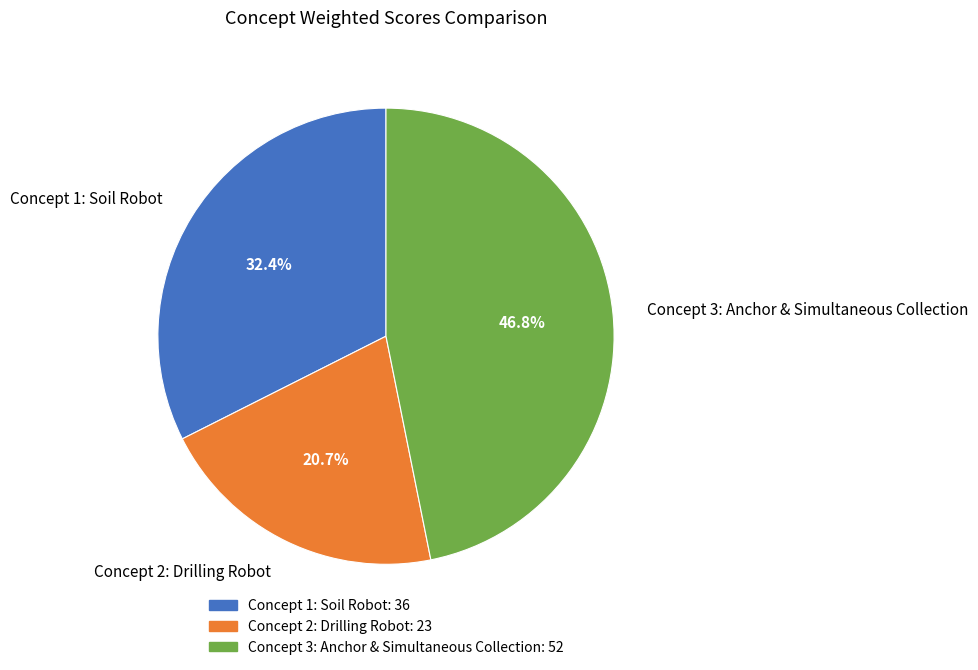

Which slice is the smallest?

Concept 2: Drilling Robot